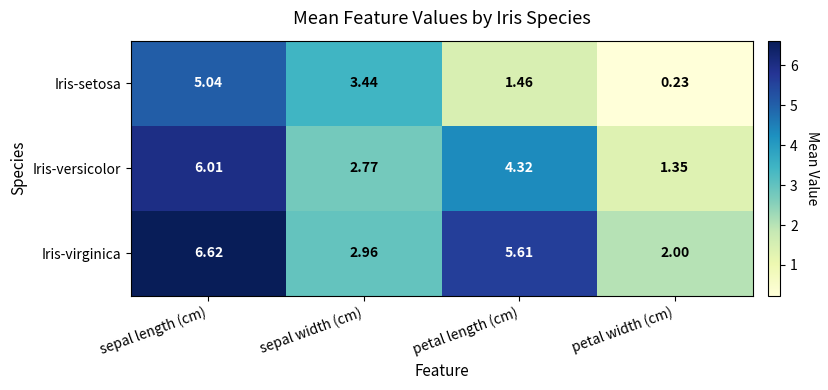

Count the number of data series in this chart.

3